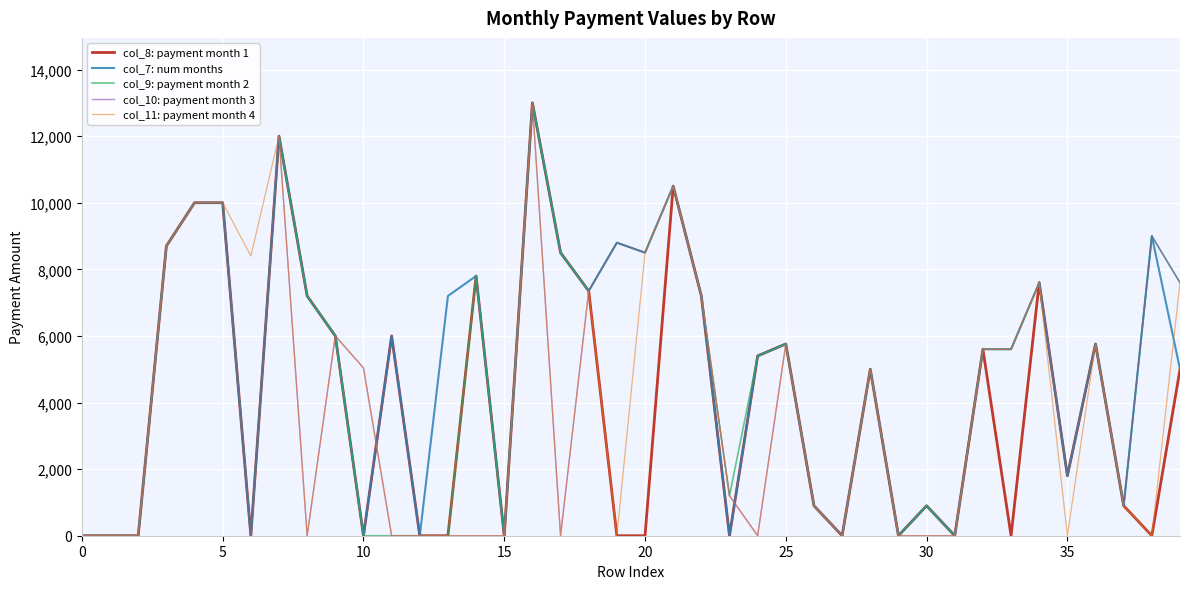

What are all the series names shown in the legend?

col_8: payment month 1, col_7: num months, col_9: payment month 2, col_10: payment month 3, col_11: payment month 4